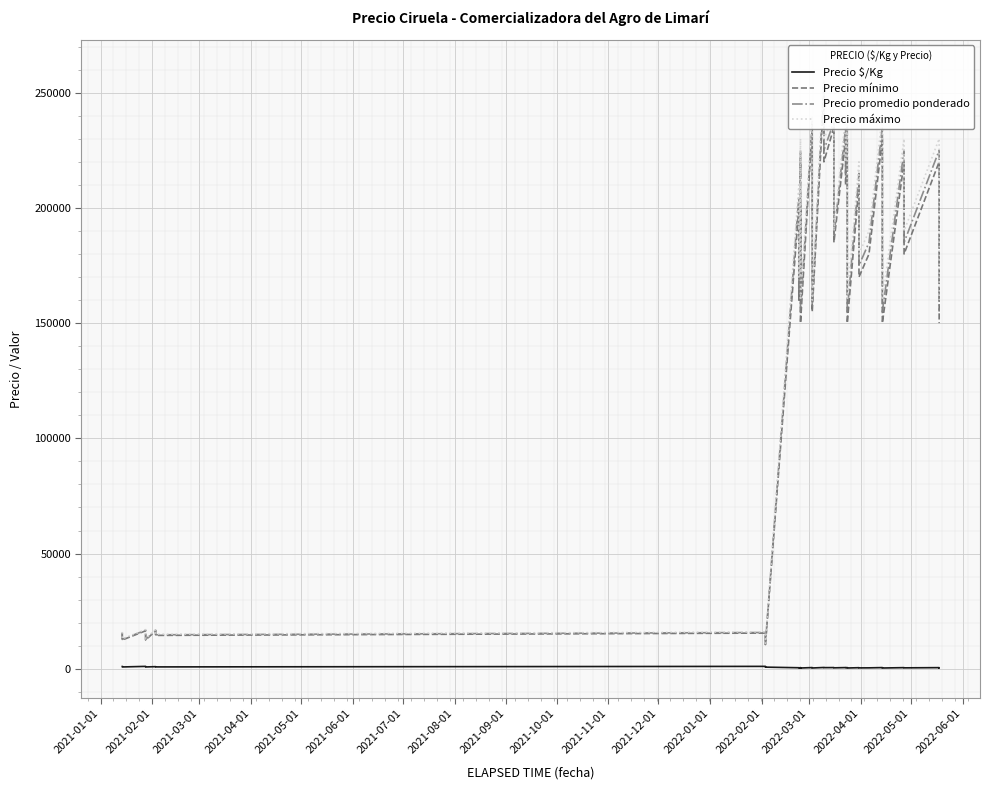

What is the label of the 1st point from the left?

2021-01-01